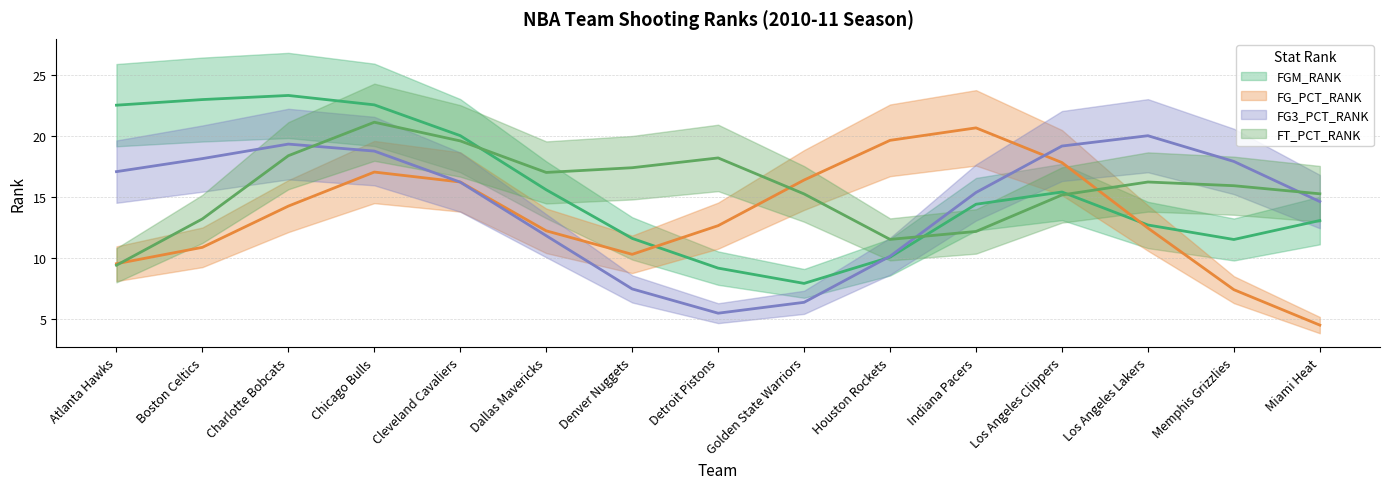

The FGM_RANK series shows 1 at Memphis Grizzlies. True or false?

False